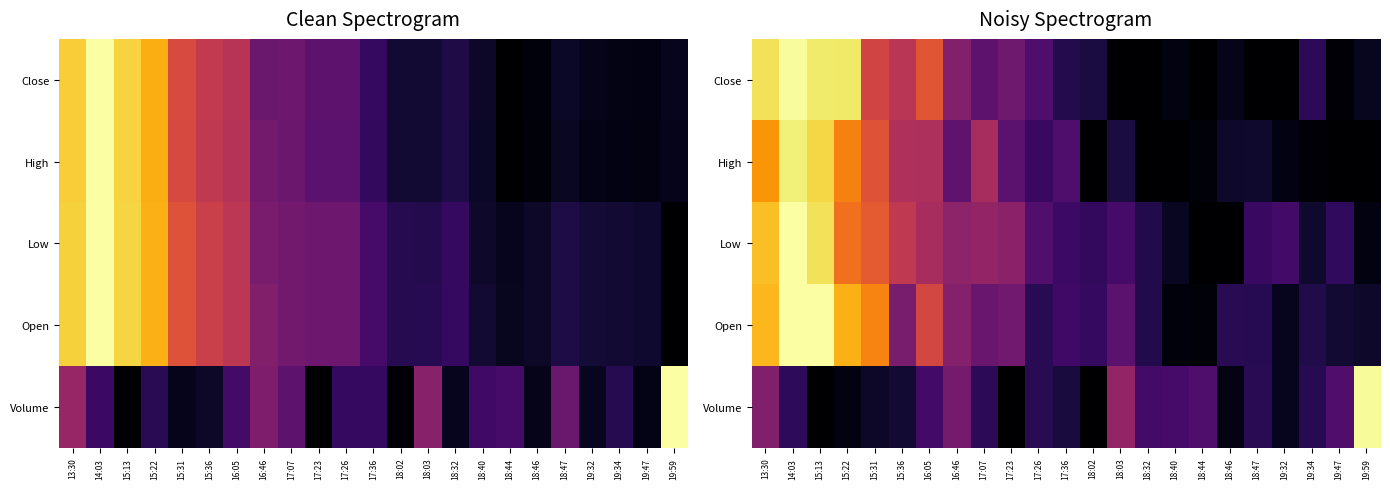

Read the Volume value at 18:44.

0.2